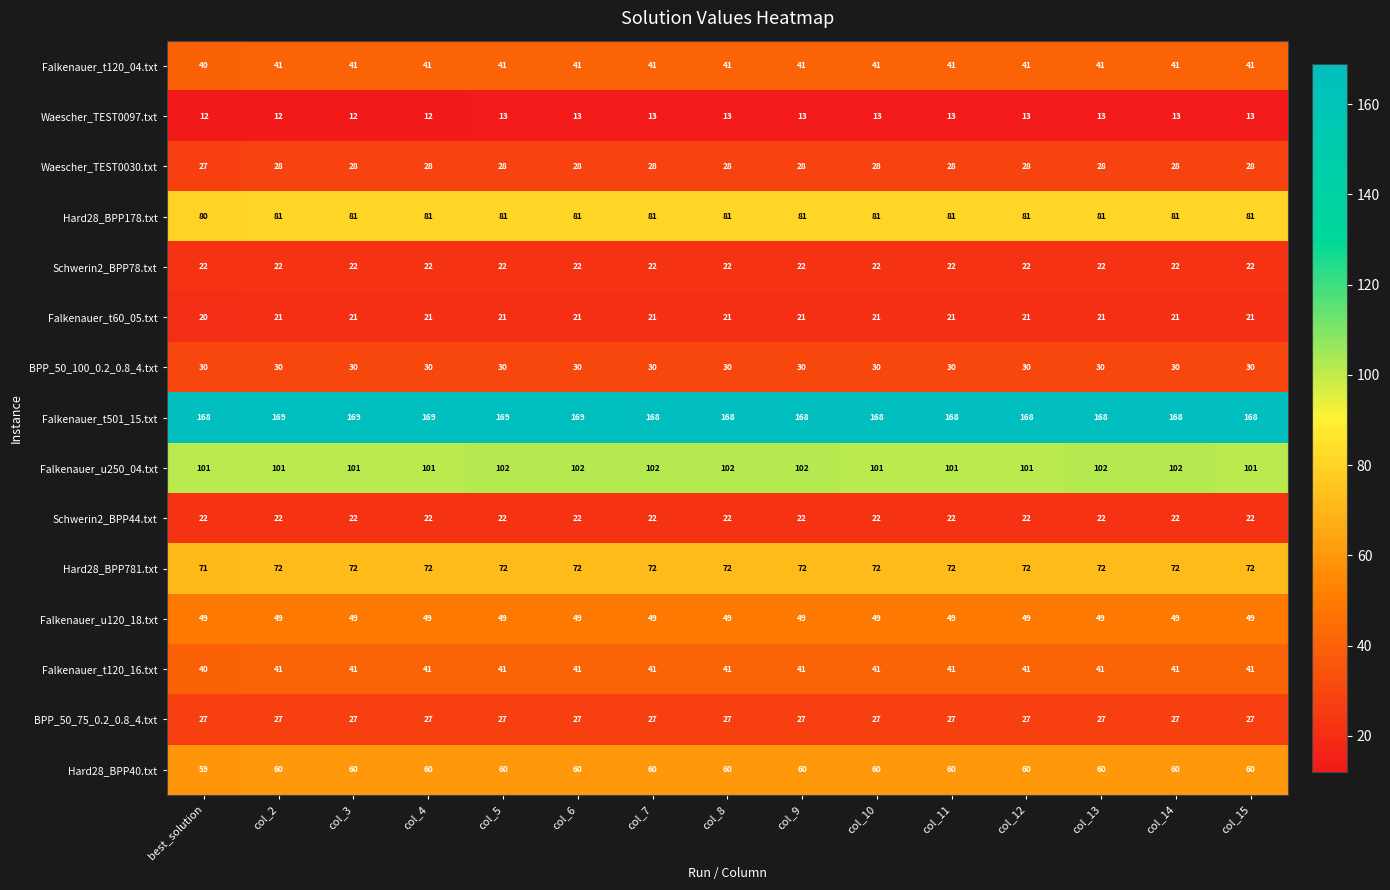

How many series are shown in this chart?

15